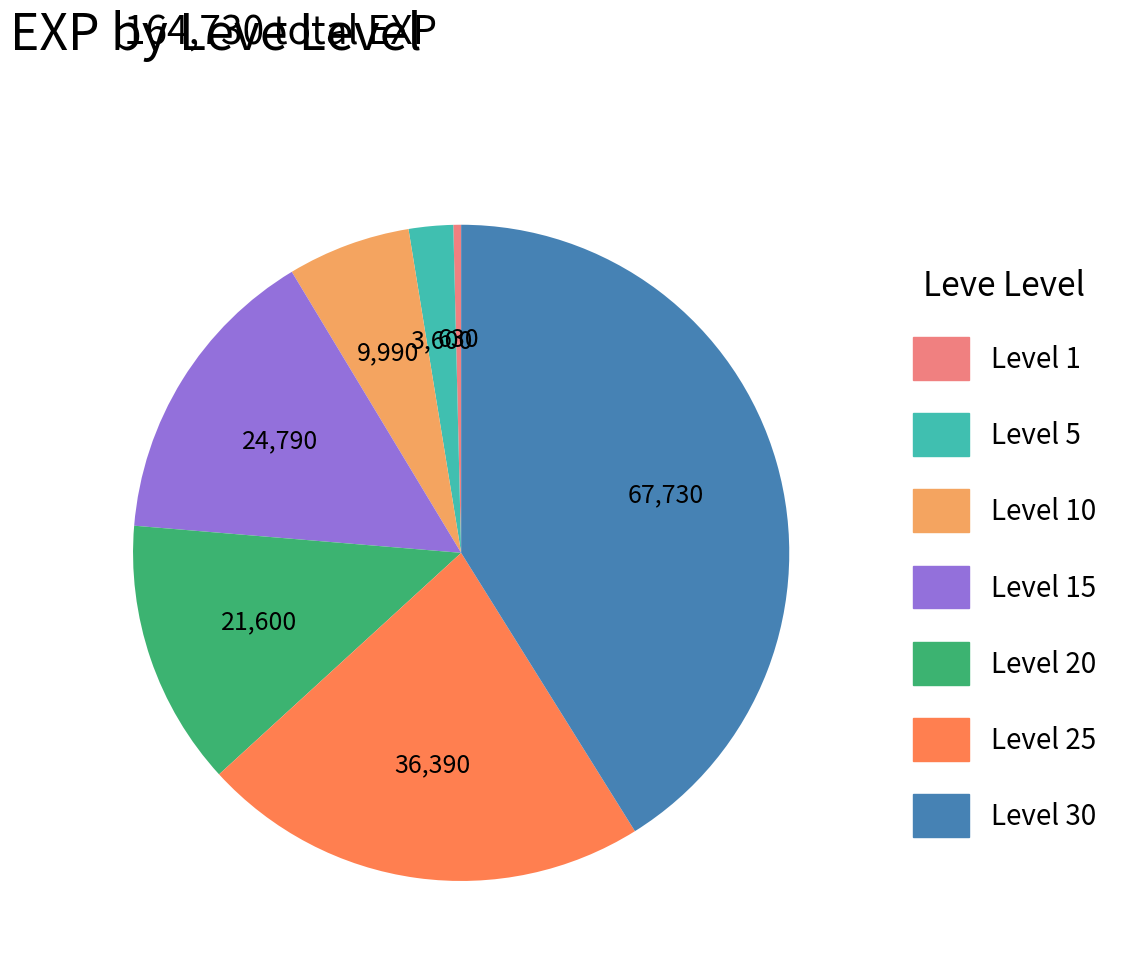

How many segments does this pie chart have?

7